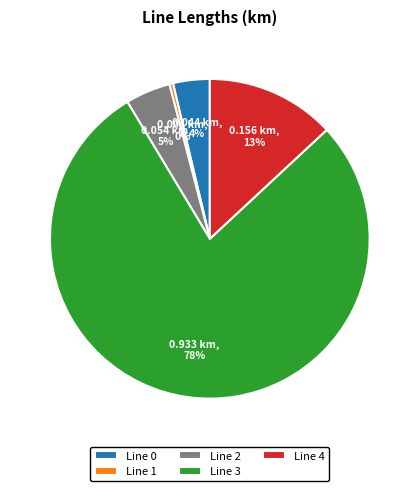

Is the sum of Line 0 and Line 1 greater than half?

No